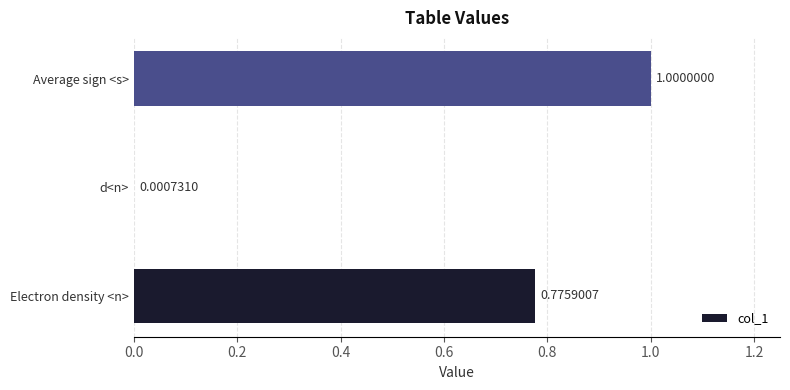

What is the change in value from Electron density <n> to d<n>?

-0.8